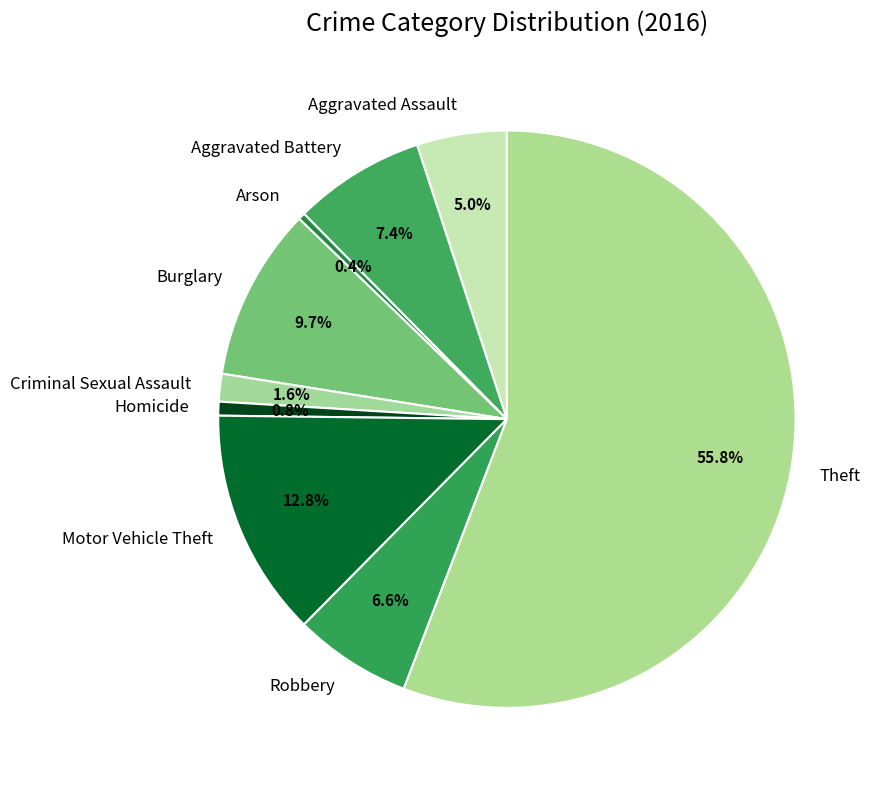

What percentage is the Criminal Sexual Assault slice, to the nearest percent?

2%